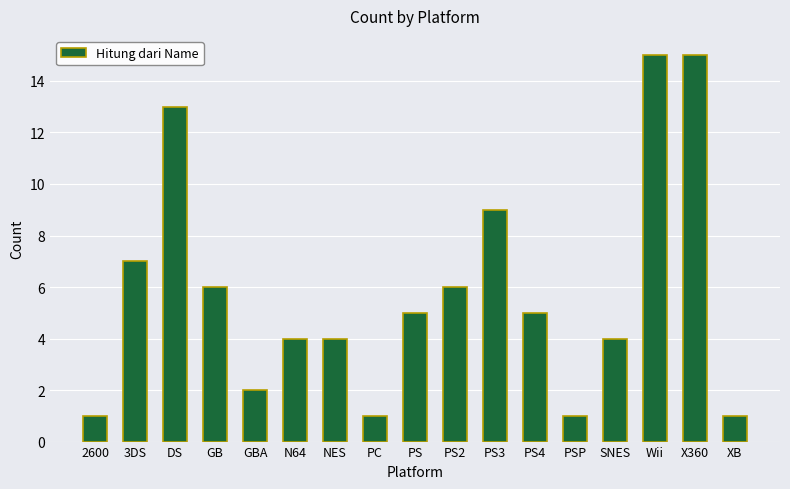

What is the maximum value shown in the chart?

15